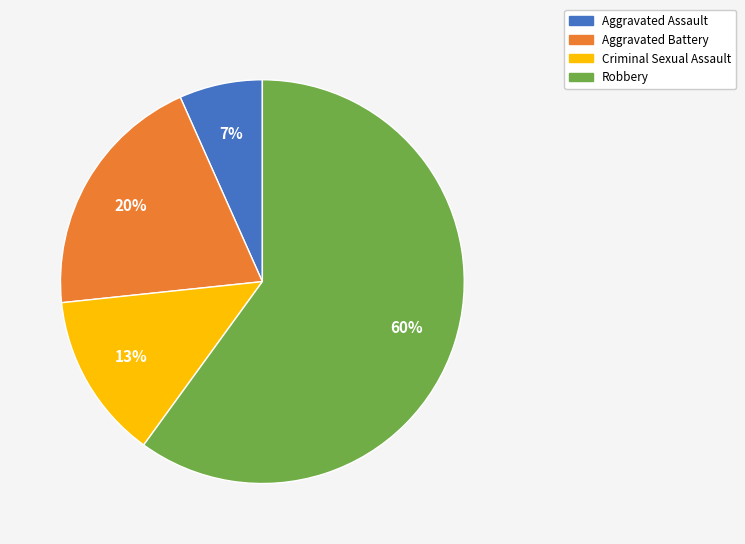

To the nearest percent, what portion does Aggravated Assault represent?

7%